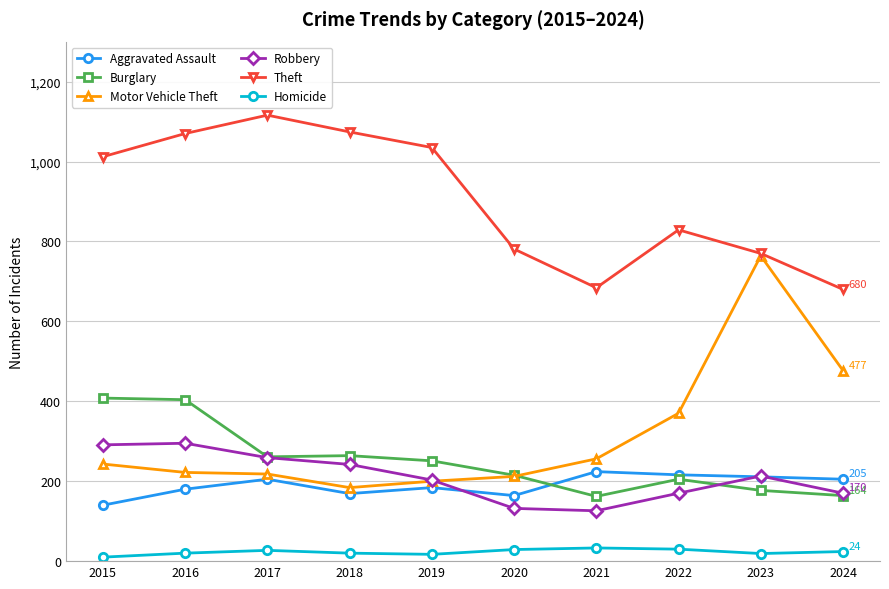

Which series changed the most between 2020 and 2022?

Motor Vehicle Theft